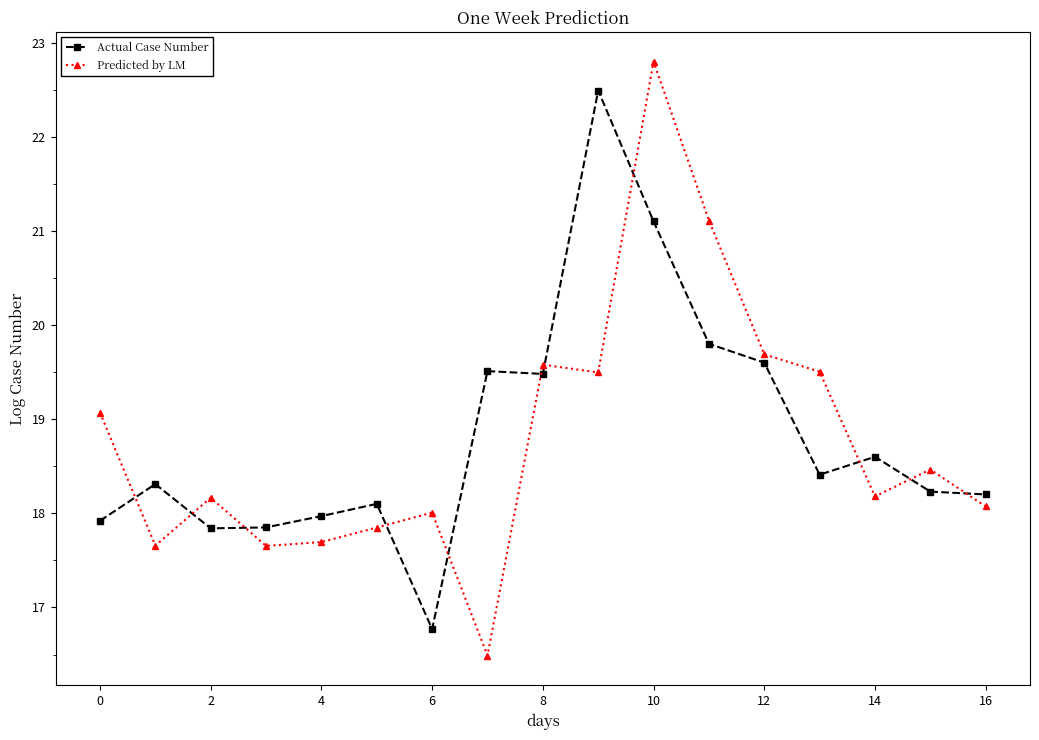

At how many categories does at least one series exceed 20?

3